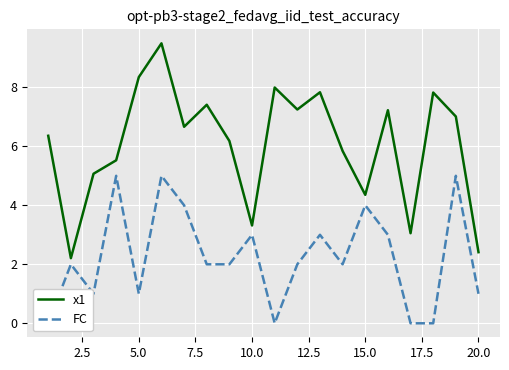

Does the chart display data point markers on the line(s)?

No